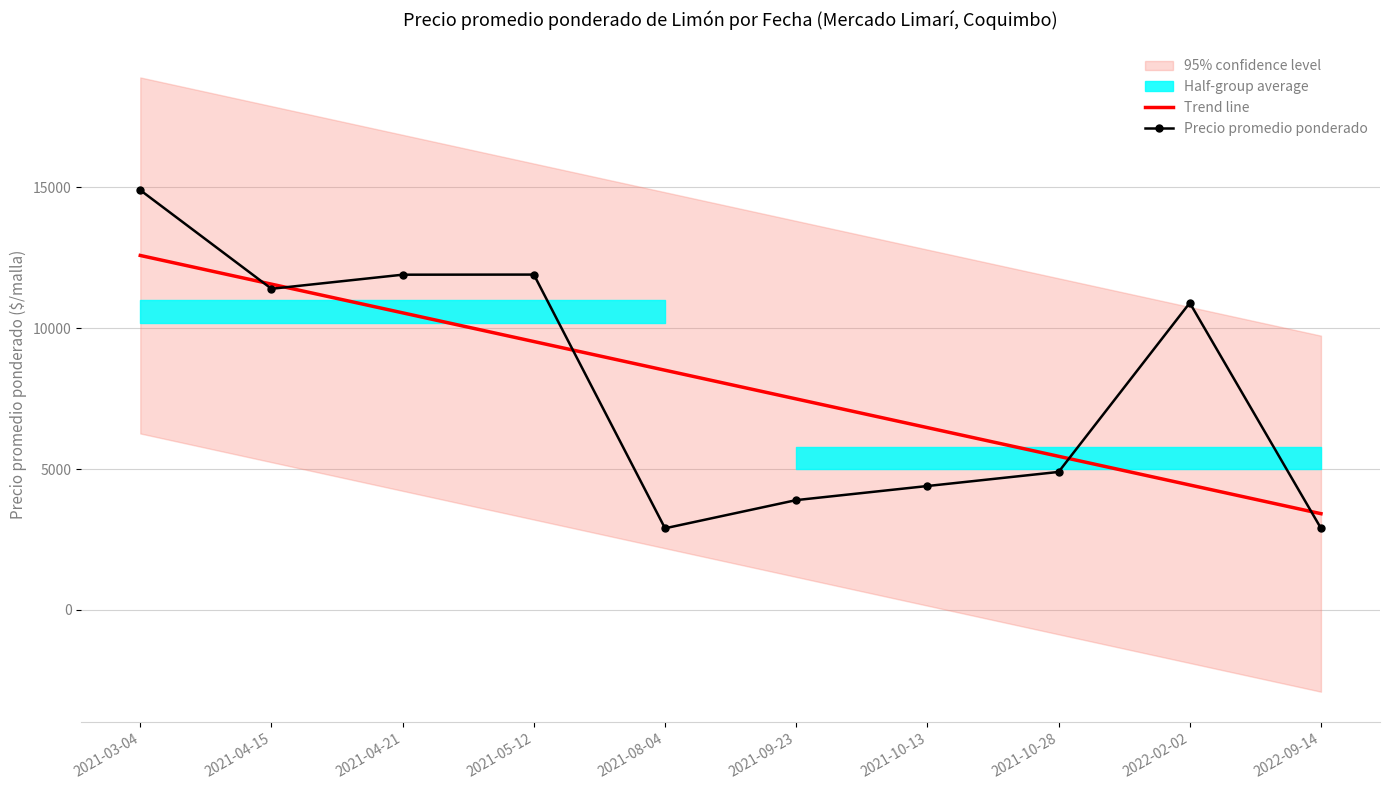

At which category is the sum across all series the highest?

2021-03-04